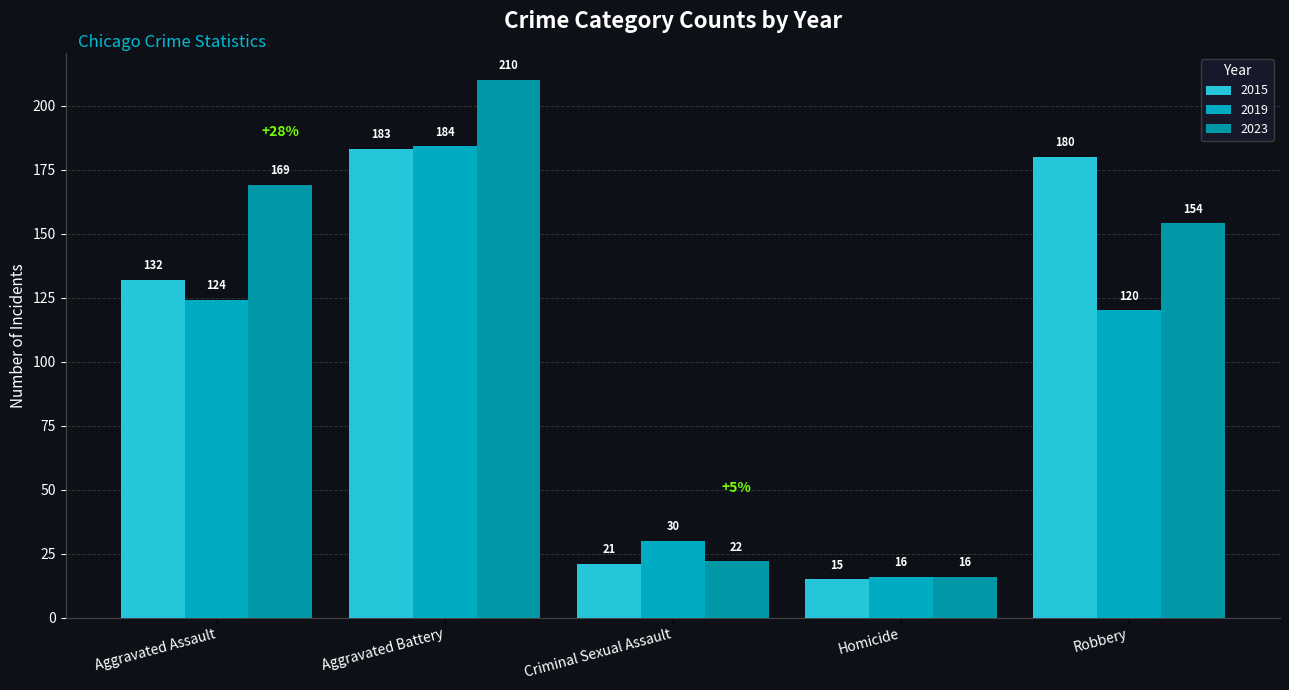

How many bars are there in total?

15